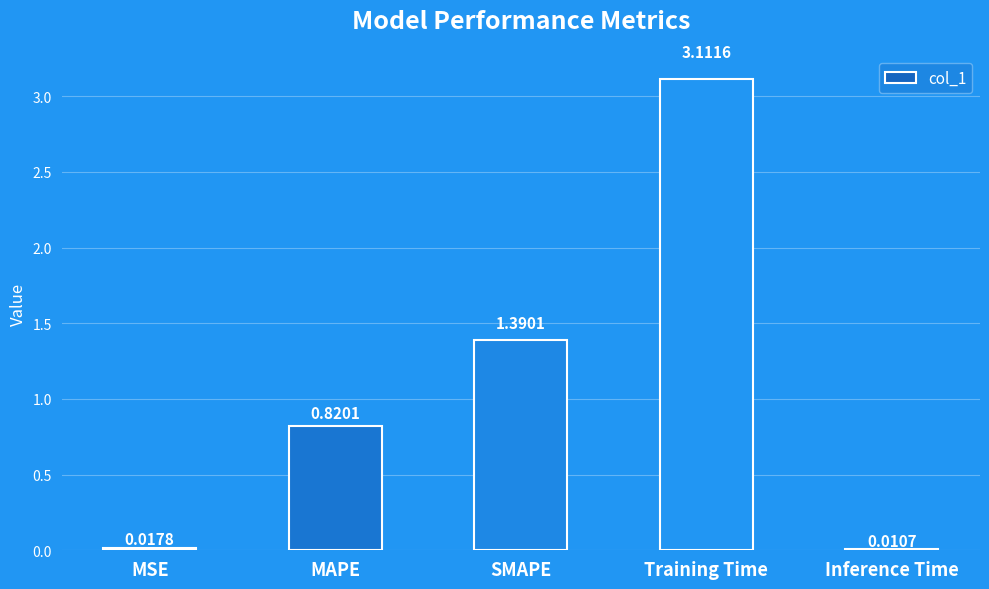

What is the difference between the values at SMAPE and MAPE?

0.6